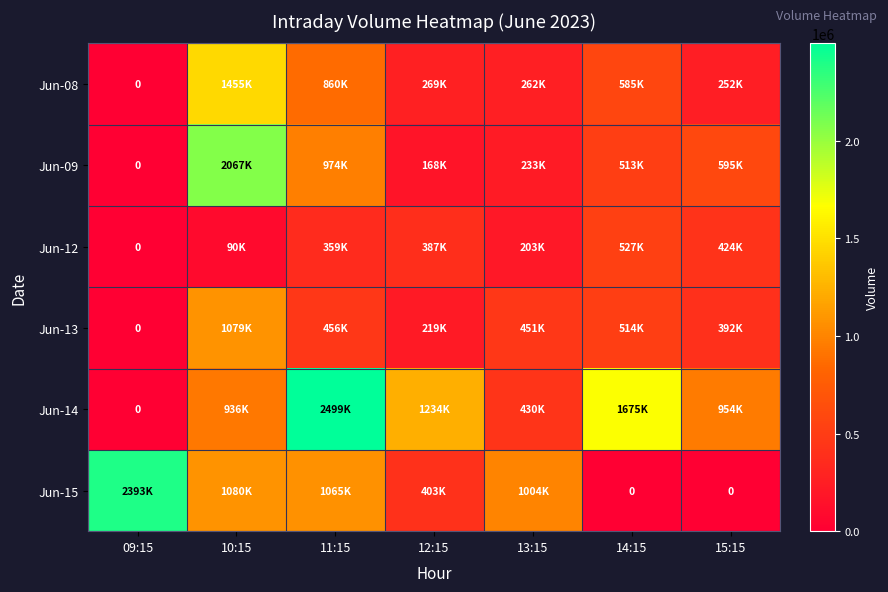

Is it true that Jun-13 equals 629958 at 11:15?

False